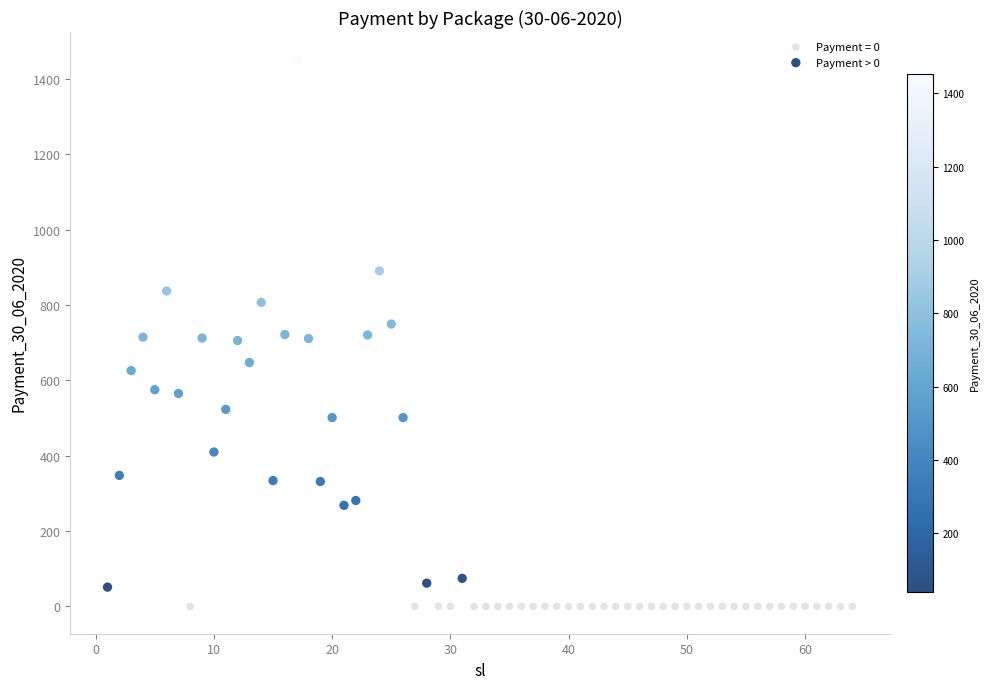

Which series reaches the maximum Y coordinate?

Payment > 0